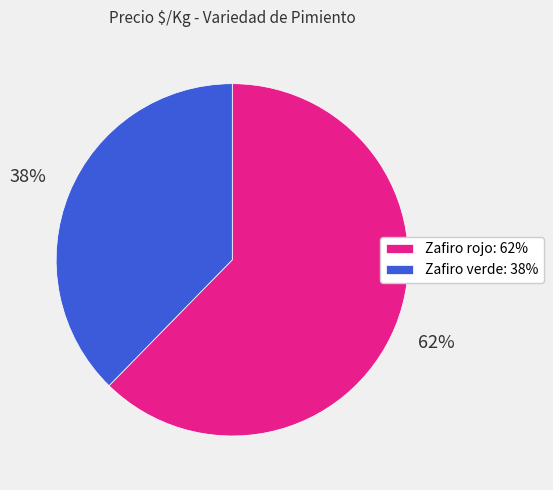

Does any single category account for the majority?

Yes